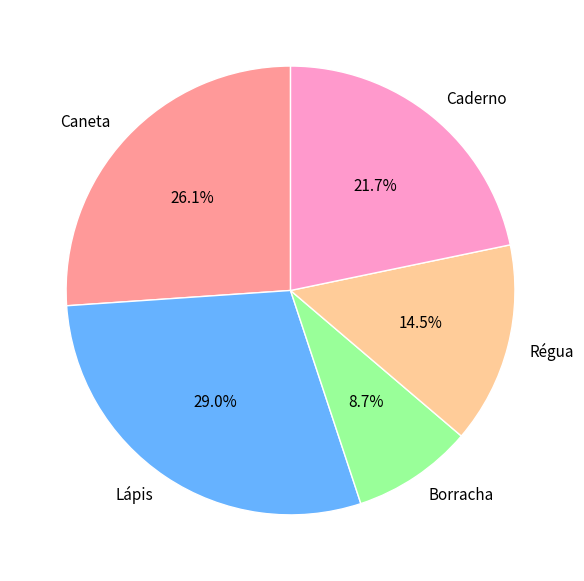

How many slices are in this pie chart?

5